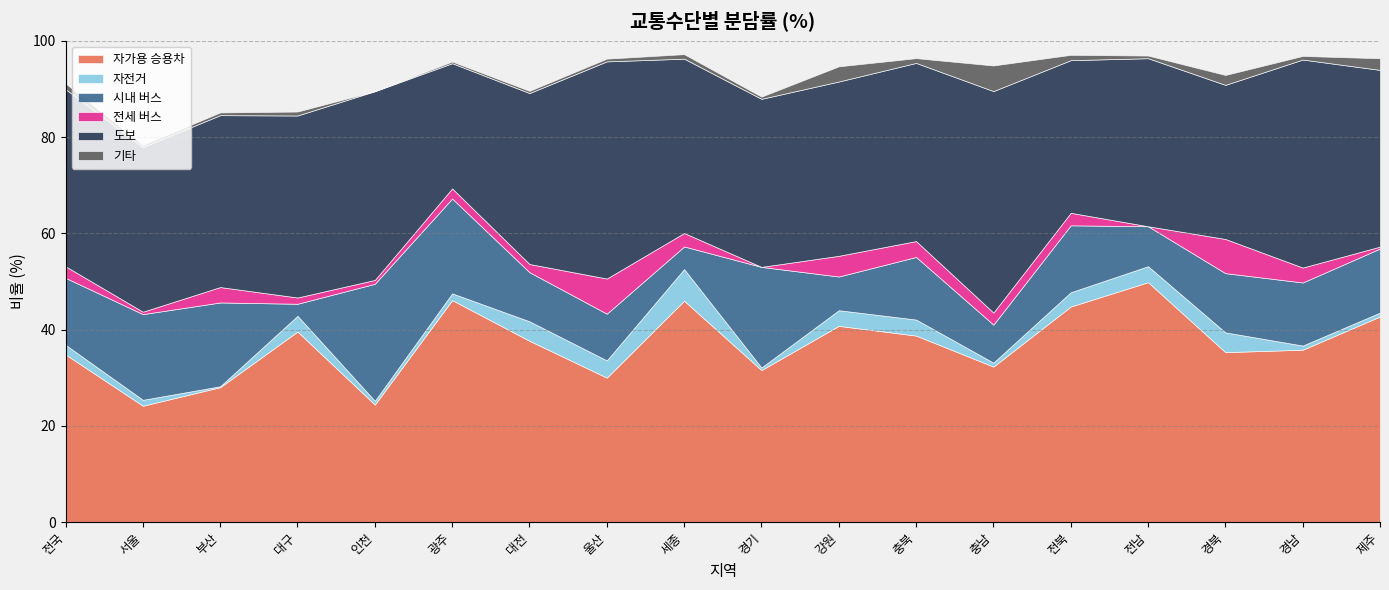

The 전세 버스 series shows 3.1 at 경남. True or false?

True